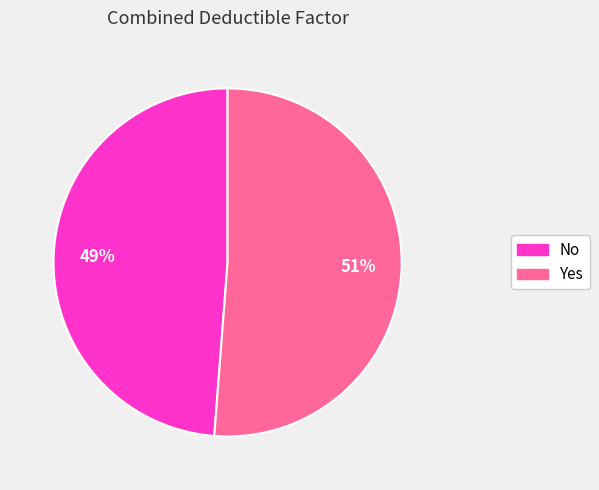

The No slice represents 49% of the pie. True or false?

True